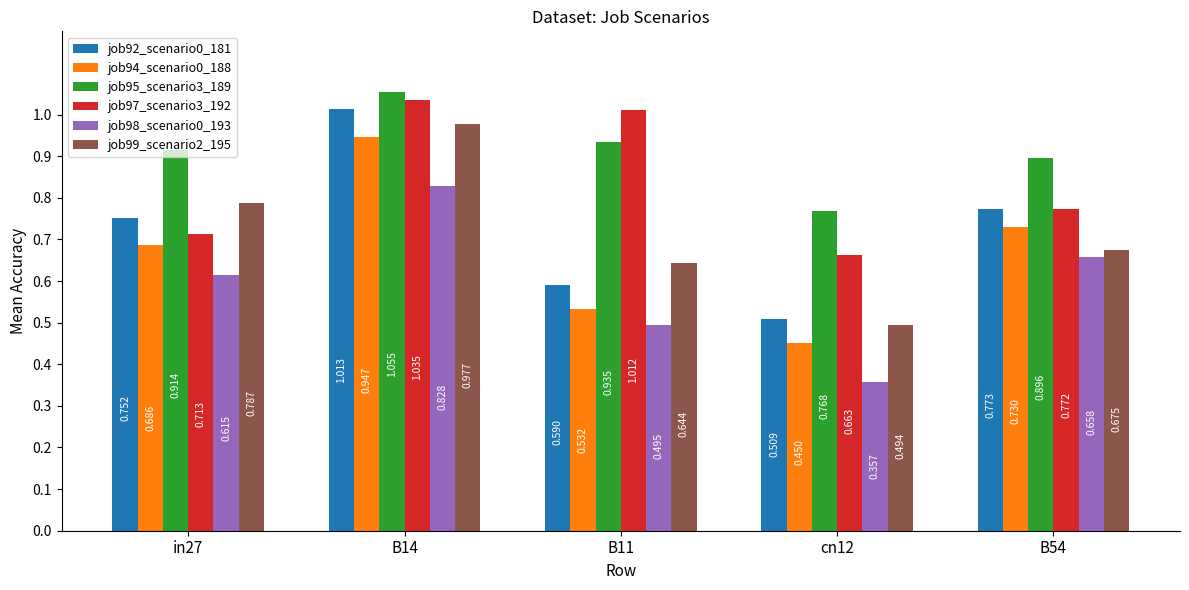

What are all the series names shown in the legend?

job92_scenario0_181, job94_scenario0_188, job95_scenario3_189, job97_scenario3_192, job98_scenario0_193, job99_scenario2_195